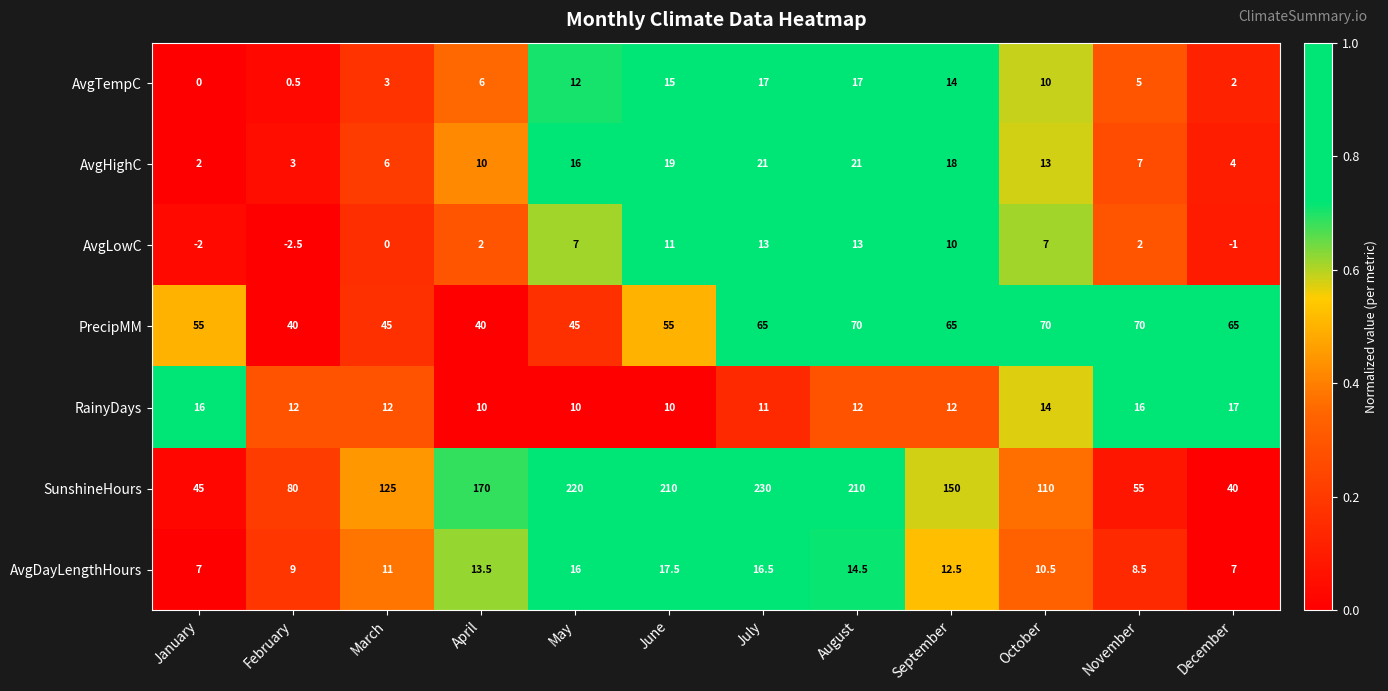

Read the AvgHighC value at January.

2.0